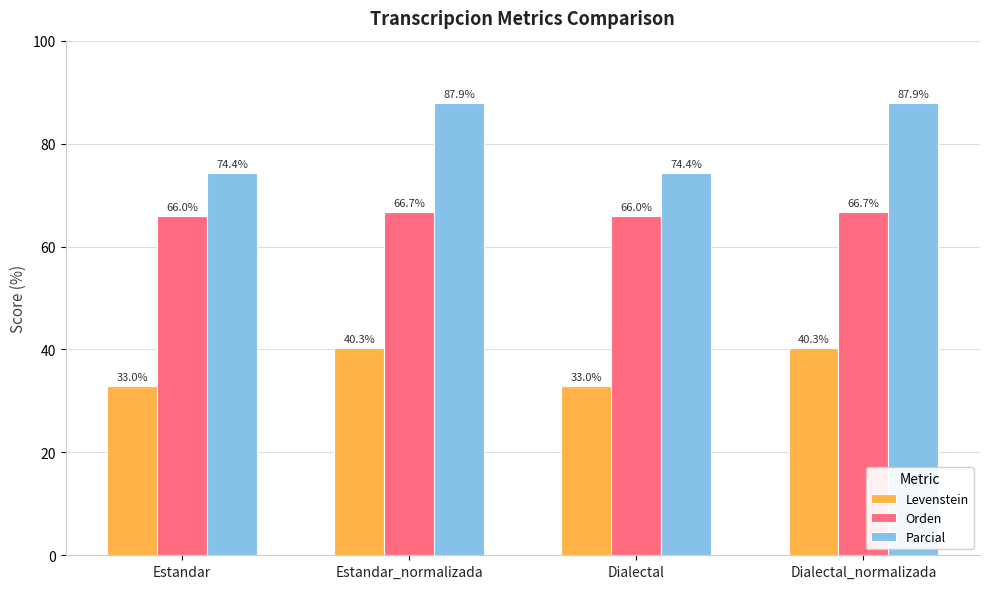

Reading left to right, transcribe all the data shown in this chart.

Levenstein: Estandar=33.0	Estandar_normalizada=40.3	Dialectal=33.0	Dialectal_normalizada=40.3
Orden: Estandar=66.0	Estandar_normalizada=66.7	Dialectal=66.0	Dialectal_normalizada=66.7
Parcial: Estandar=74.4	Estandar_normalizada=87.9	Dialectal=74.4	Dialectal_normalizada=87.9